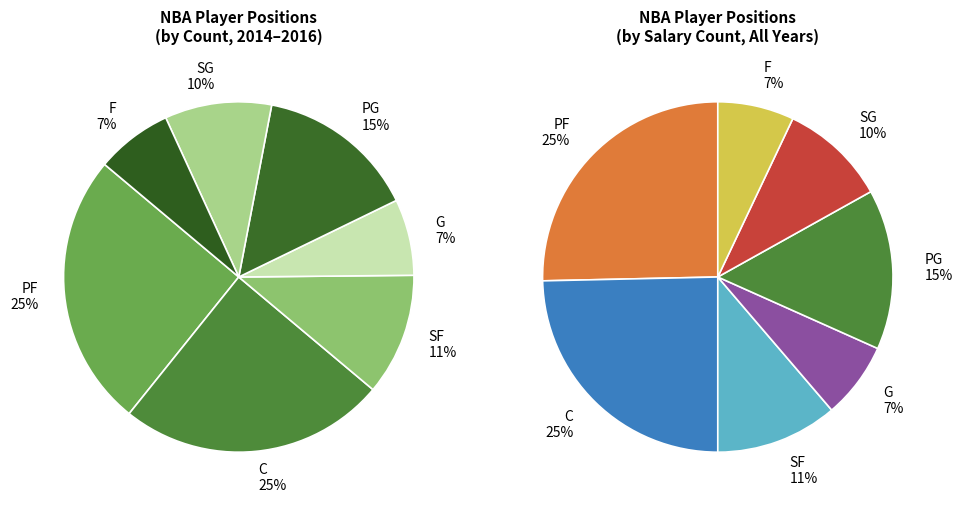

Is the sum of PF and SG greater than half?

No